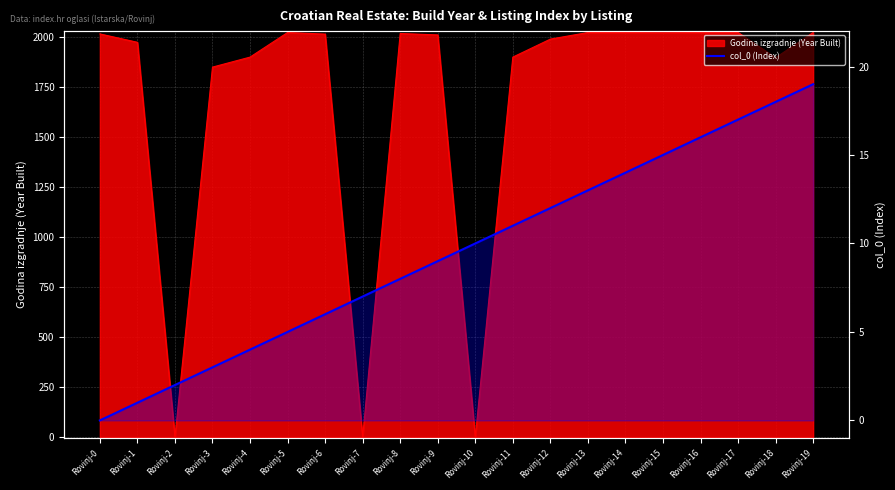

The chart shows a value of 0 at Rovinj-0. True or false?

True